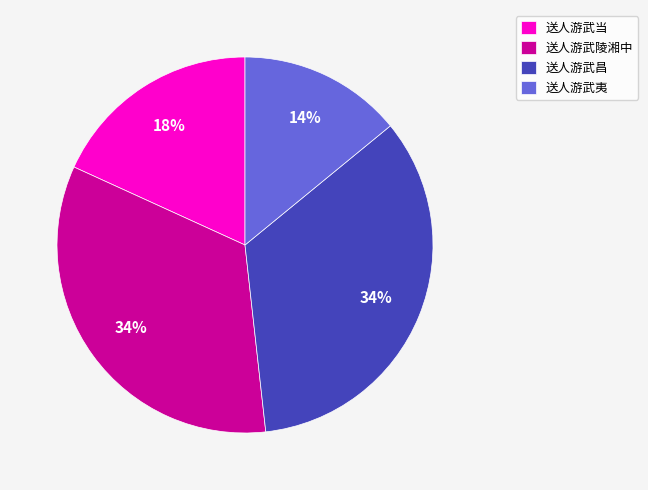

What is the ratio of the value at 送人游武当 to the value at 送人游武夷?

1.3